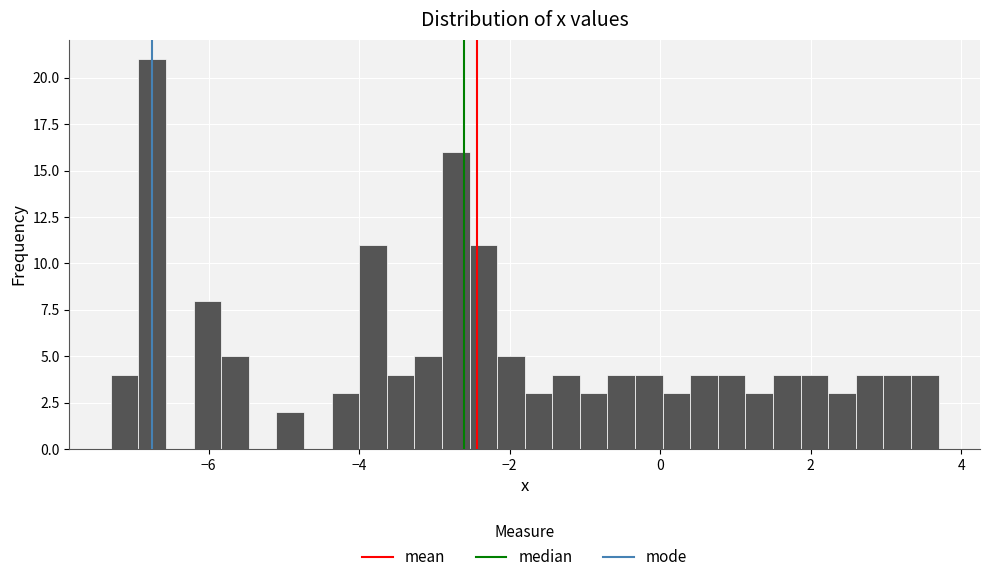

Around what value on the x-axis is the tallest bar? Give the approximate position of its centre, as read against the axis.

-6.8